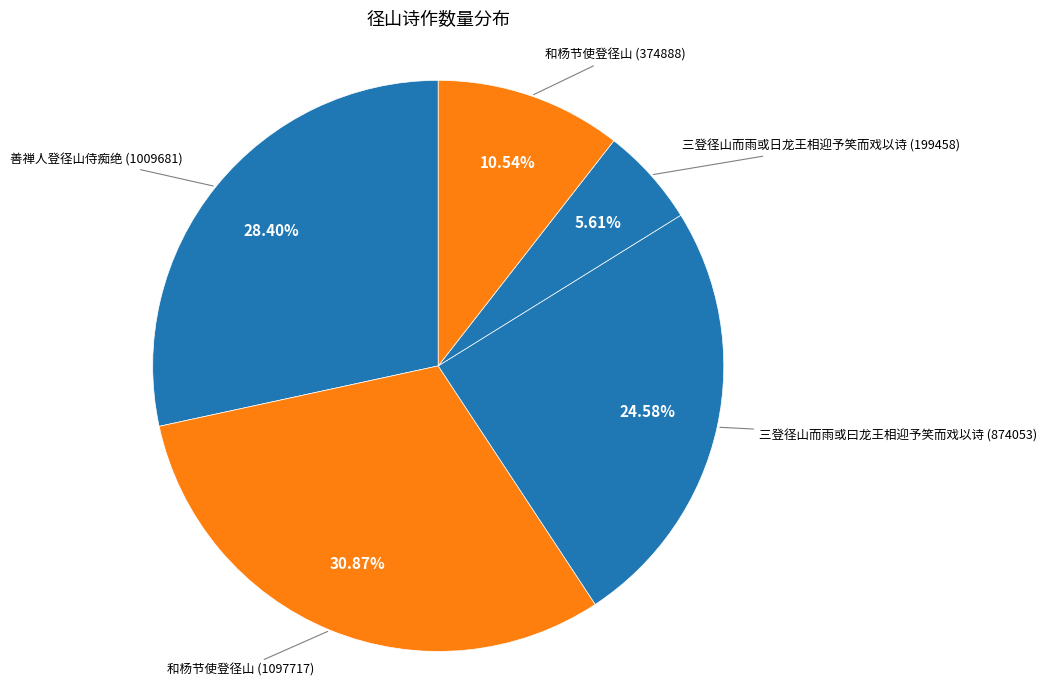

Count the number of slices in the pie.

5